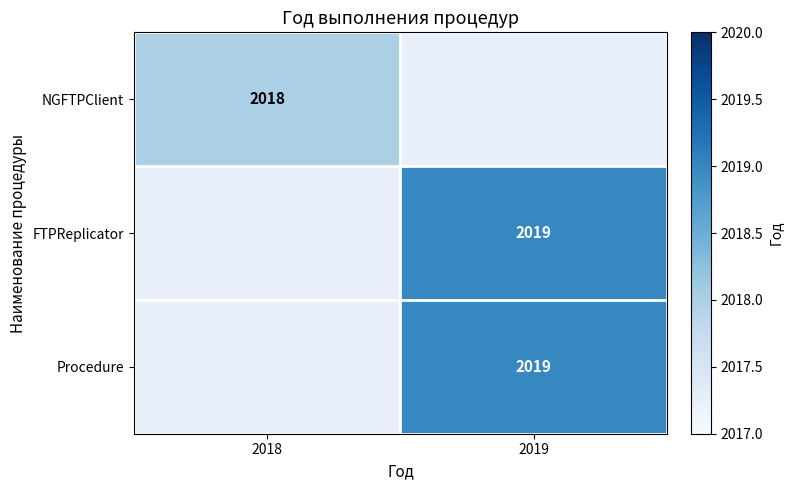

The value of FTPReplicator at 2019 is 1205. True or false?

False